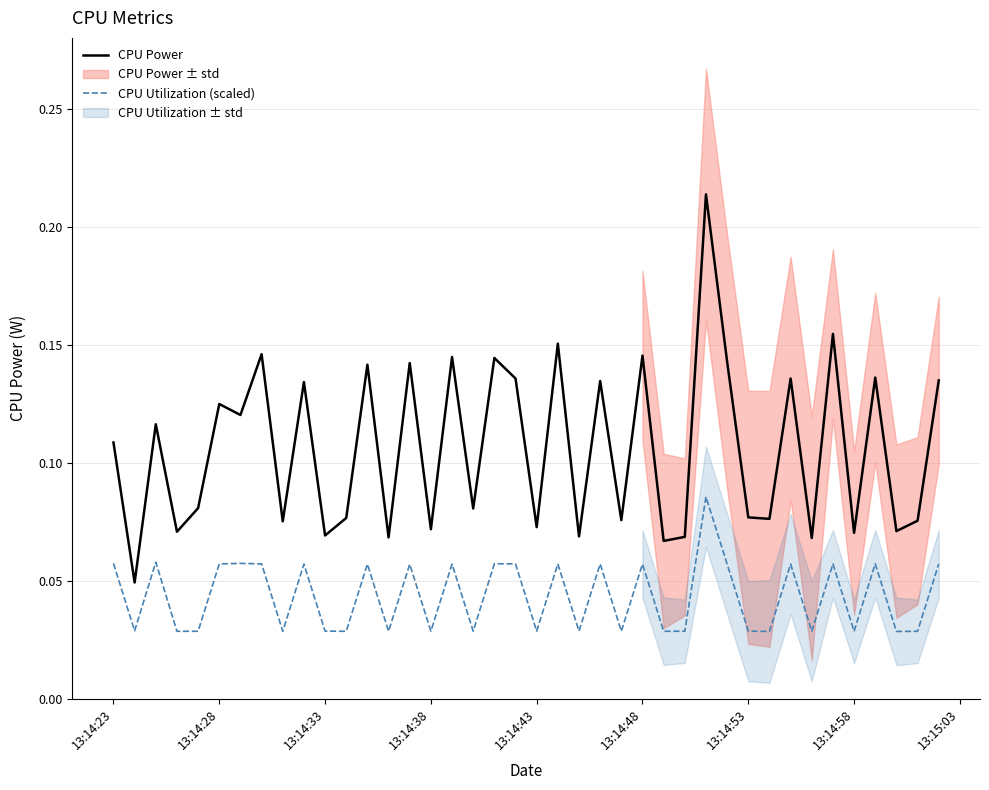

True or false: CPU Power and CPU Utilization (scaled) cross at least once.

False